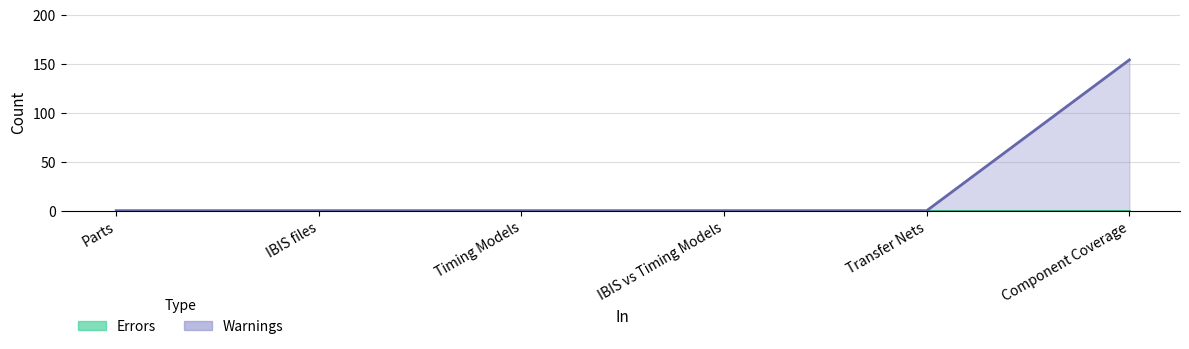

True or false: the data has more than 1 interior local peaks.

False